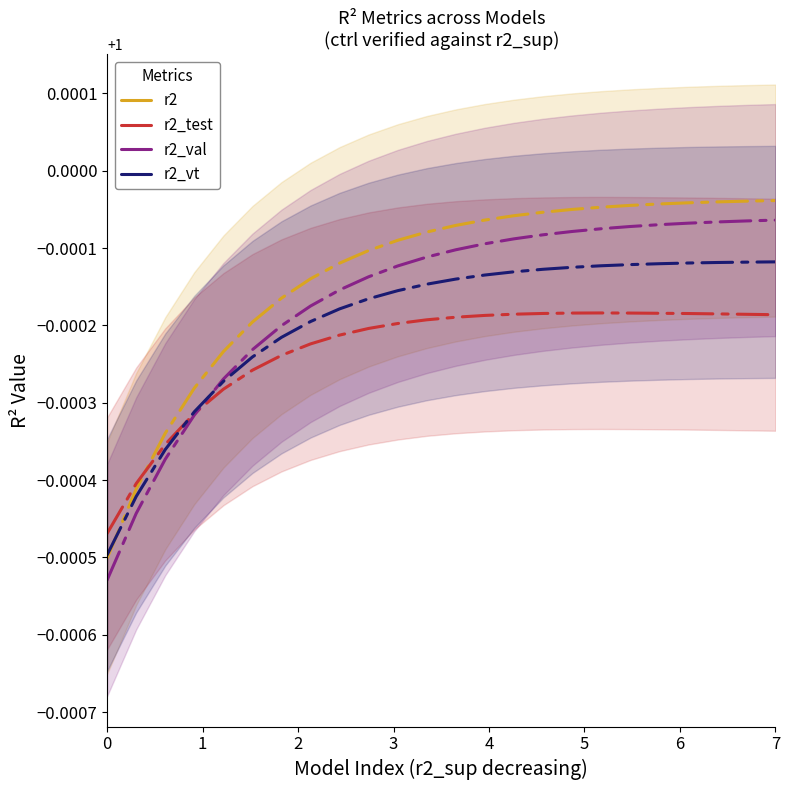

After their last crossing, which series has the higher values: r2_val or r2_test?

r2_val